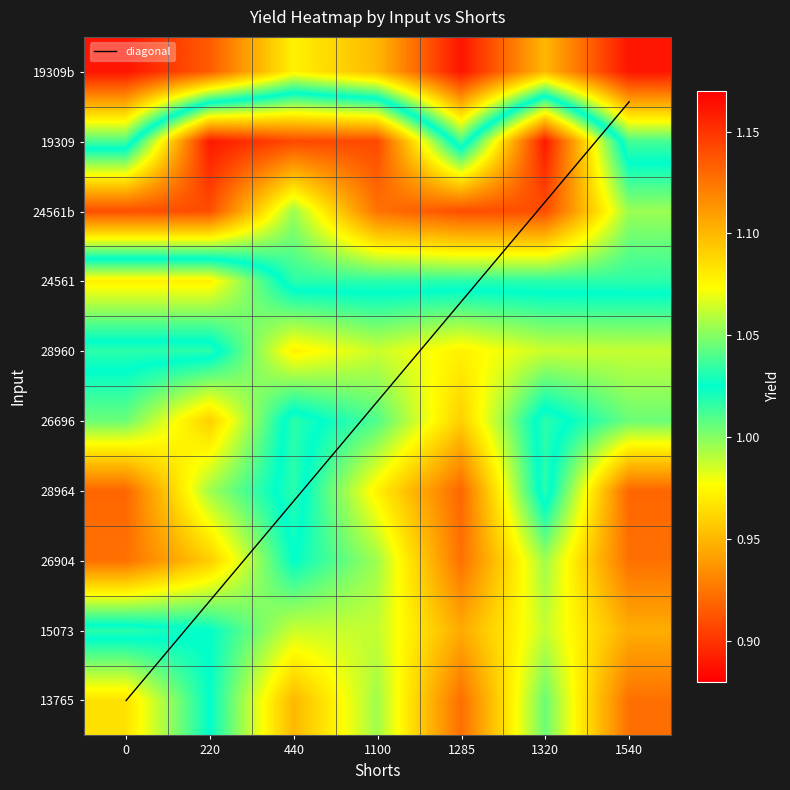

What is the total value across all series at 220?

11.6